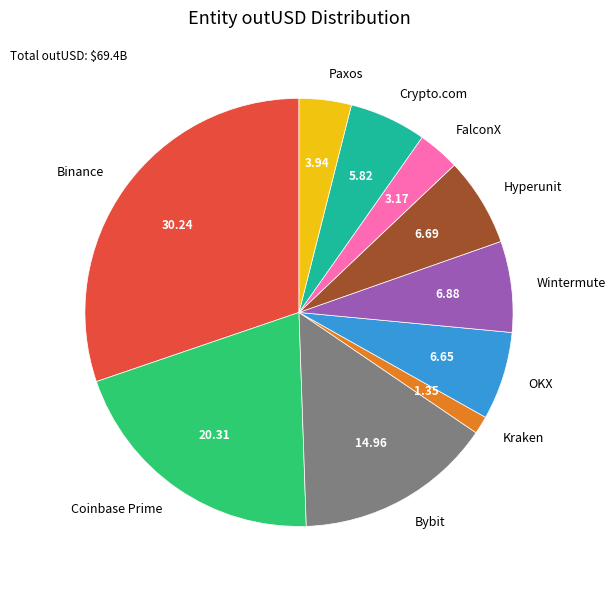

Which slice is the smallest?

Kraken